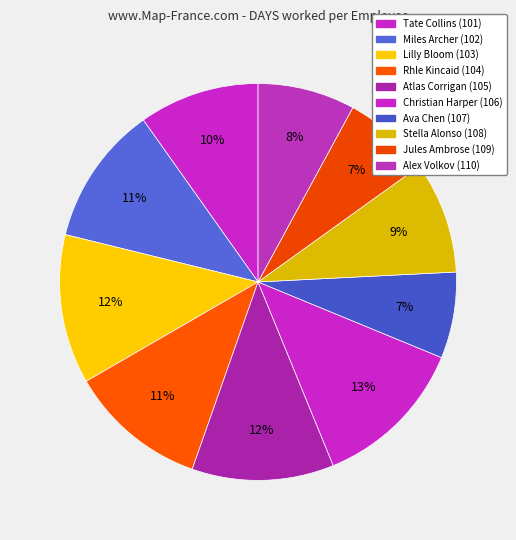

What percentage is the Jules Ambrose (109) slice, to the nearest percent?

7%